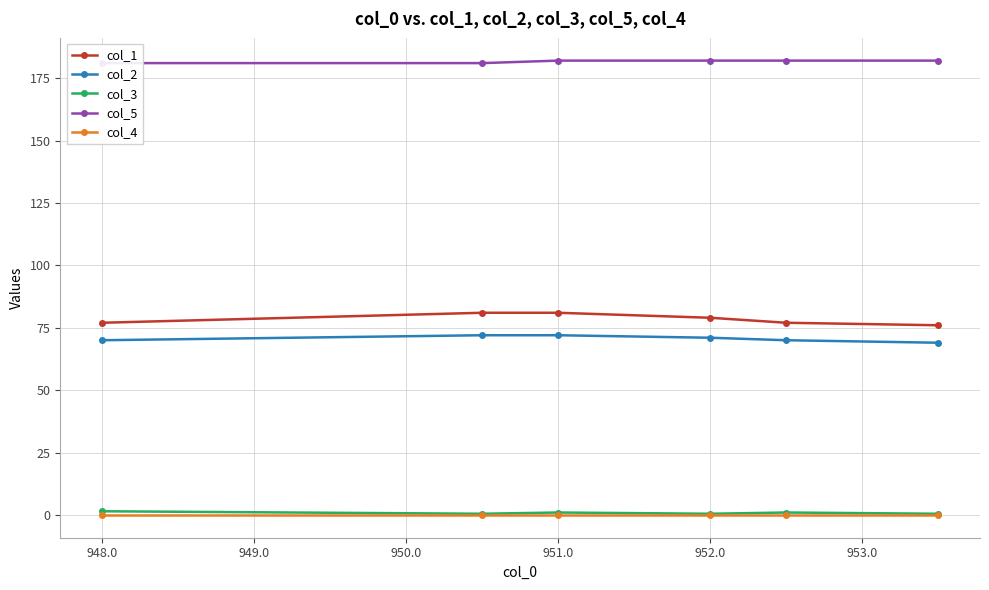

What is the sum of all col_3 values?

5.0